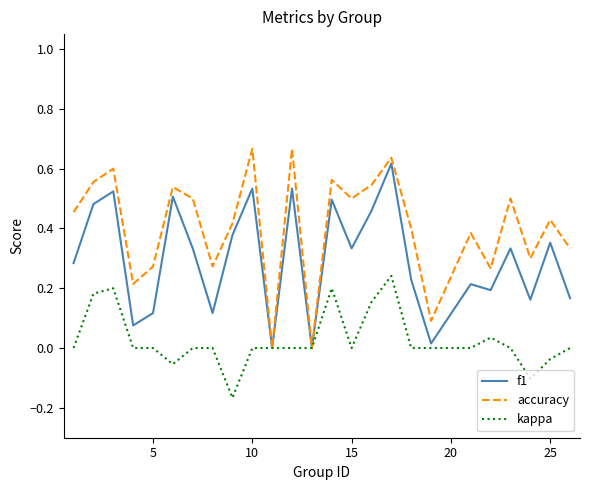

Which series has the largest total across all categories?

accuracy